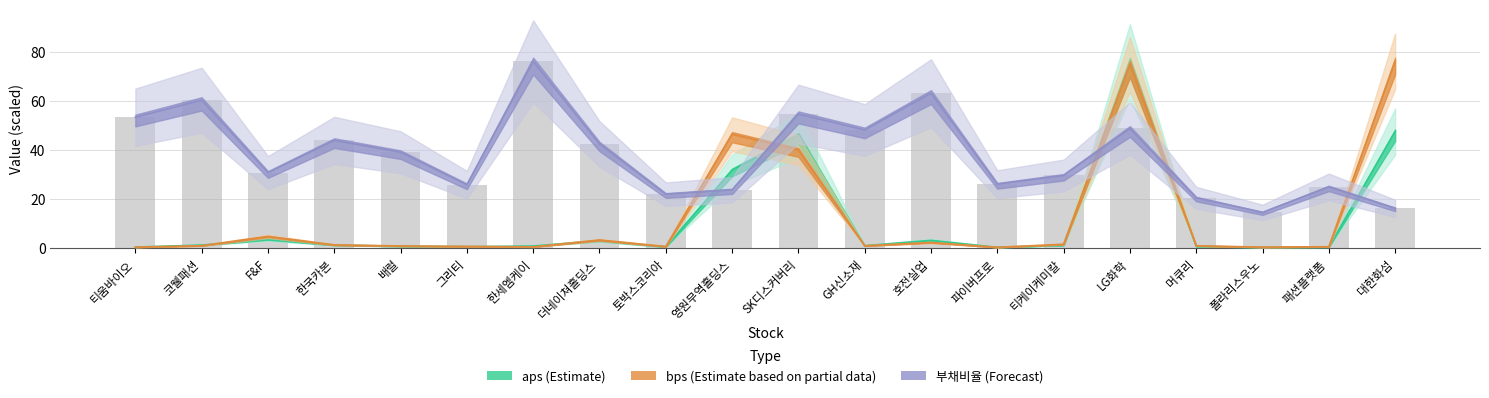

Rank the categories by value from lowest to highest.

폴라리스우노, 대한화섬, 머큐리, 토박스코리아, 영원무역홀딩스, 패션플랫폼, 그리티, 파이버프로, 티케이케미칼, F&F, 배럴, 더네이쳐홀딩스, 한국카본, GH신소재, LG화학, 티움바이오, SK디스커버리, 코웰패션, 호전실업, 한세엠케이